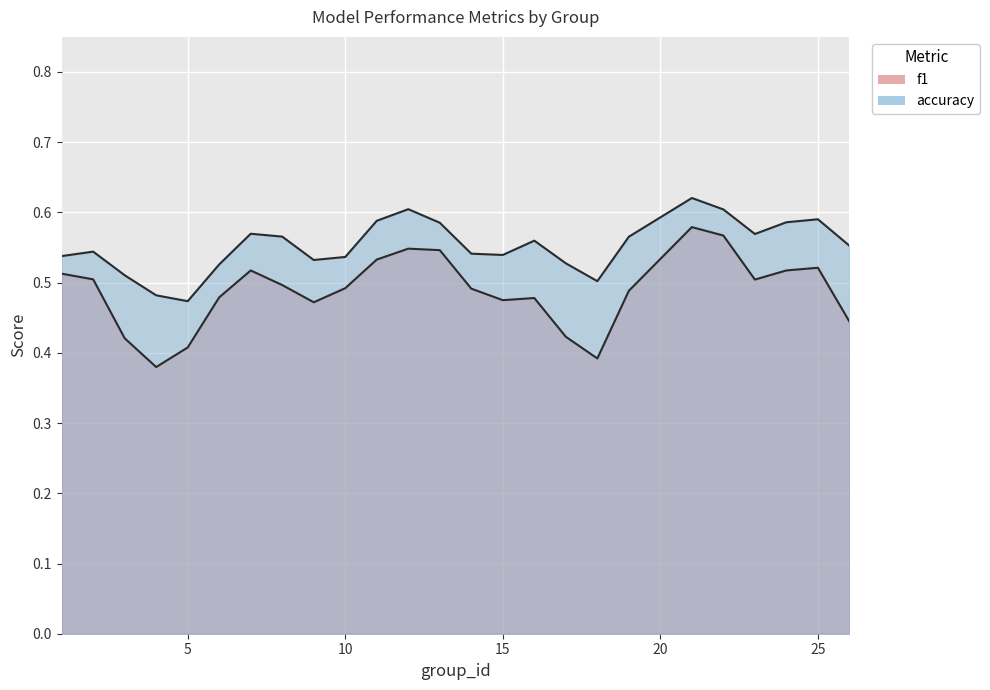

What is the spread (max minus min) of values at 19?

0.1